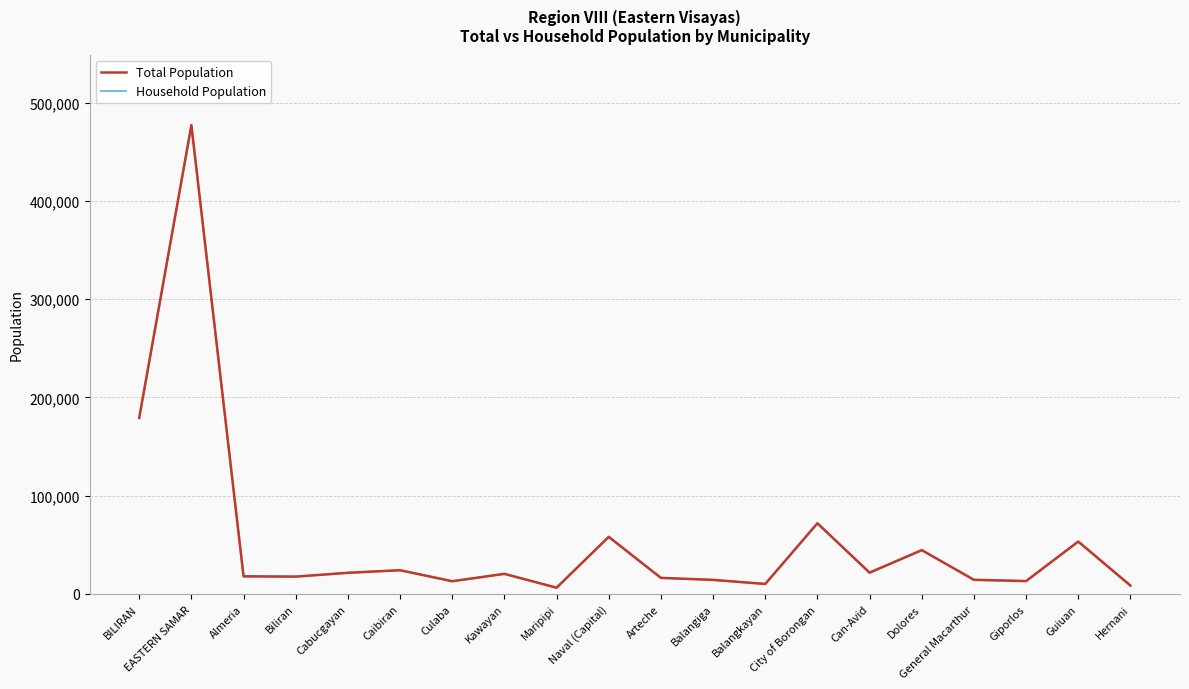

What is the greatest value displayed?

477168